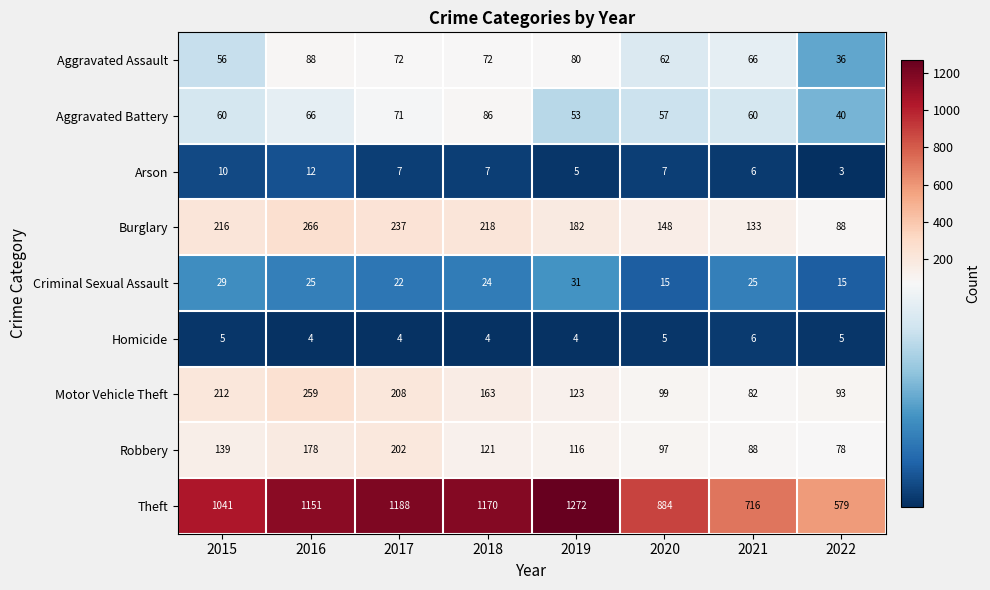

List the series in order of their peak value, highest first.

Theft, Burglary, Motor Vehicle Theft, Robbery, Aggravated Assault, Aggravated Battery, Criminal Sexual Assault, Arson, Homicide